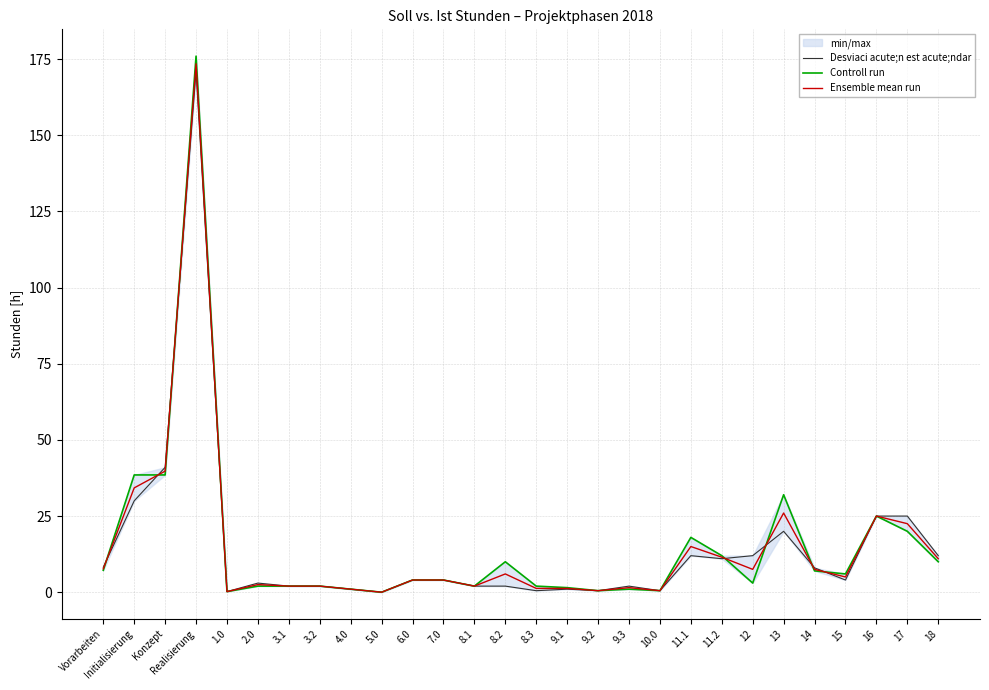

In Desviaci acute;n est acute;ndar, how many points are higher than both neighbors (excluding endpoints)?

6